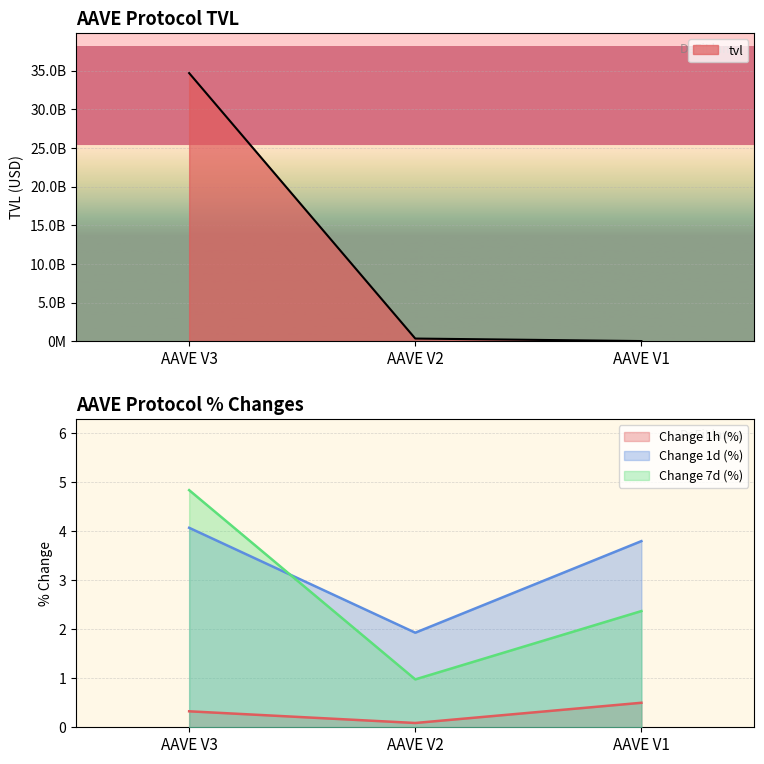

How many data points does each series have?

3